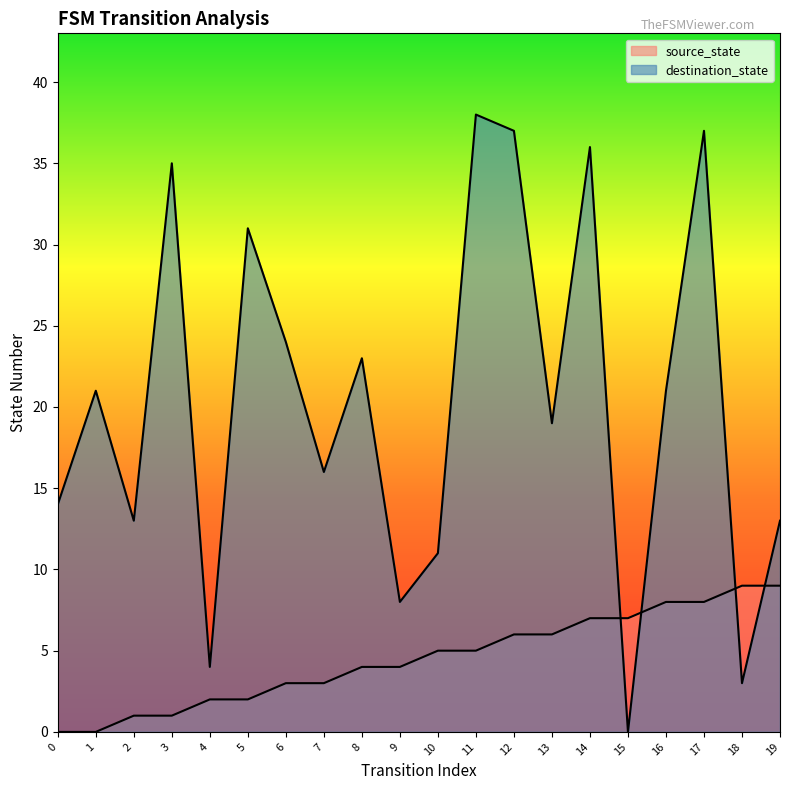

What value does the destination_state series have at 18?

3